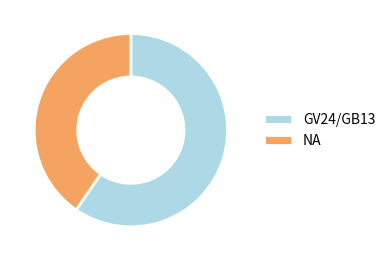

Do NA and GV24/GB13 together represent more than half of the pie?

Yes